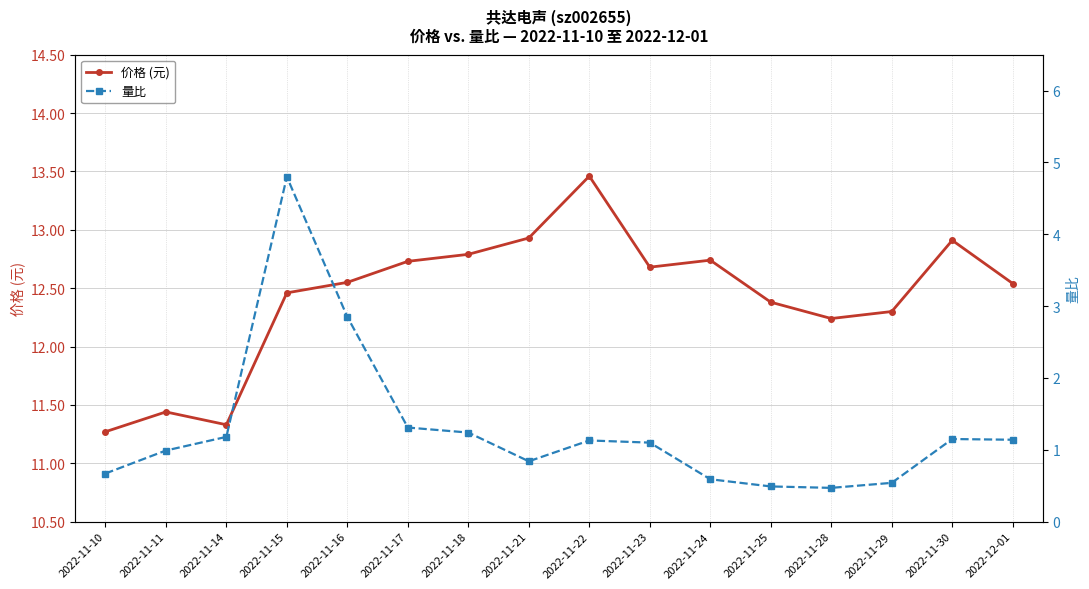

Between 2022-11-28 and 2022-11-25, which is larger?

2022-11-25